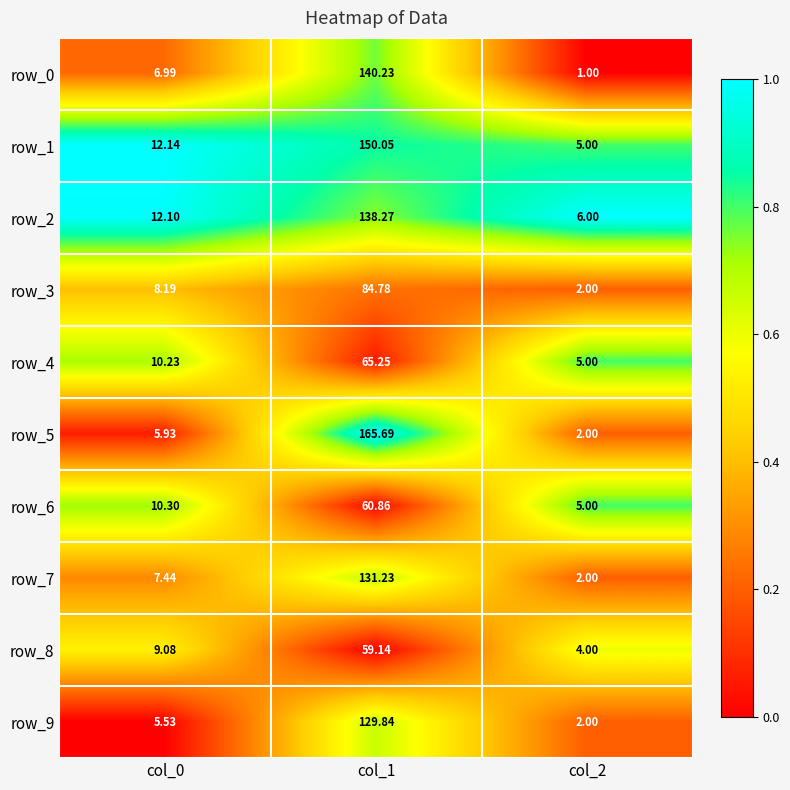

Is the value of row_1 at col_2 greater than the value of row_2 at col_0?

No